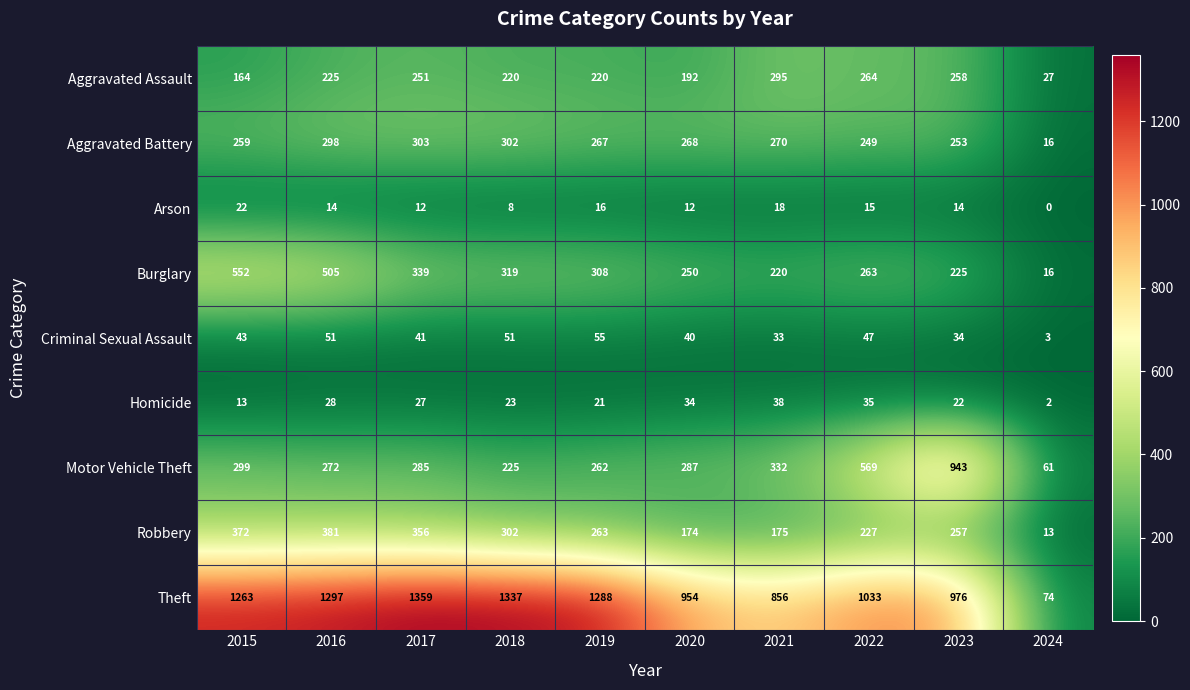

The value of Robbery at 2019 is 352. True or false?

False